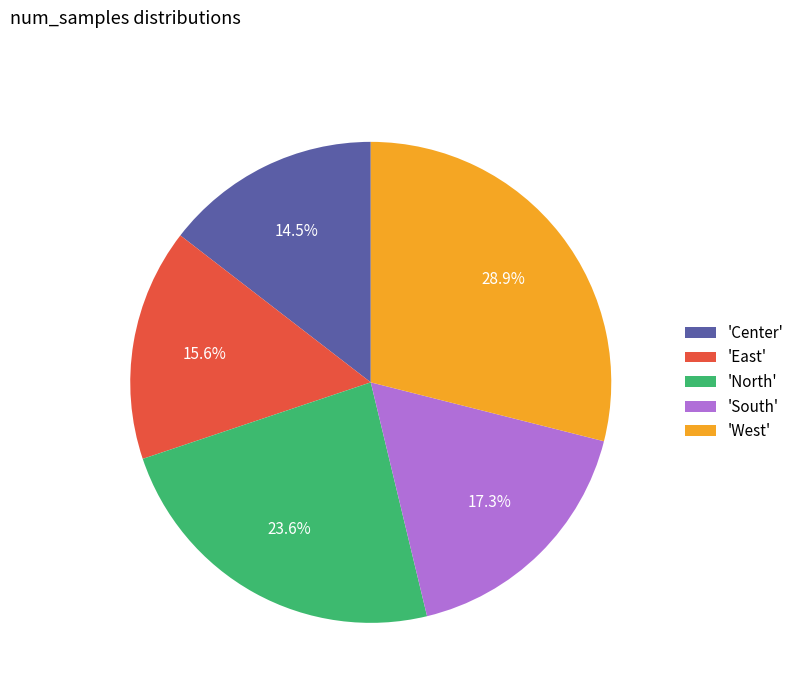

Between 'North' and 'Center', which is larger?

'North'